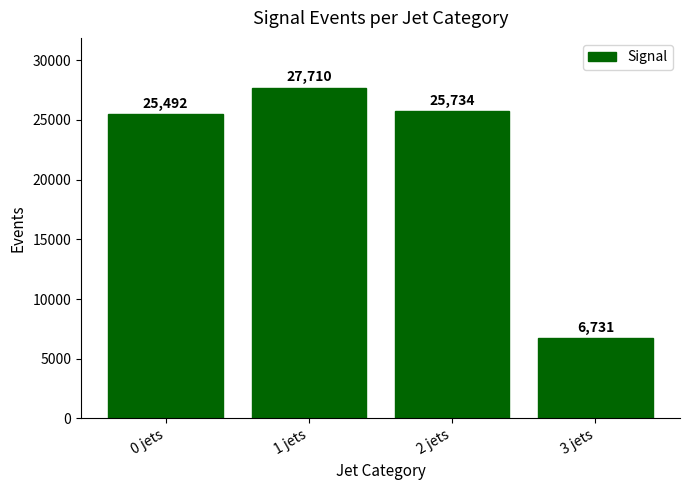

Read the value at 3 jets.

6731